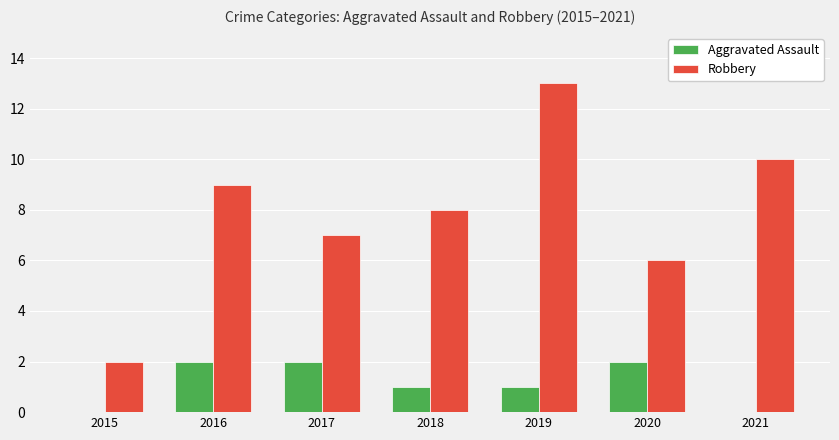

Count the number of data series in this chart.

2